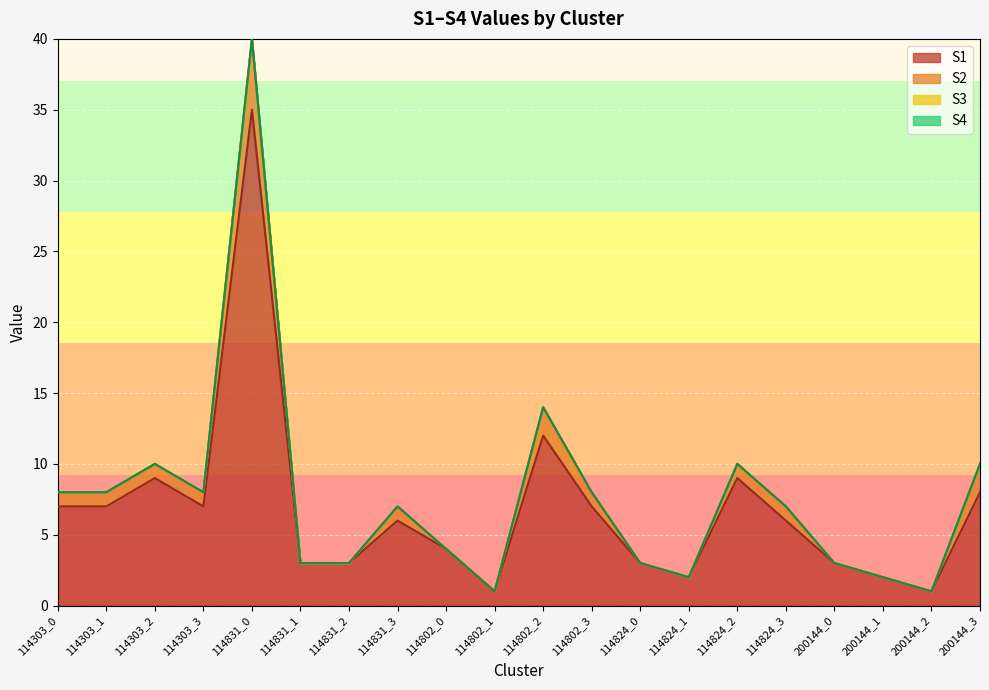

True or false: S1 and S2 cross at least once.

False